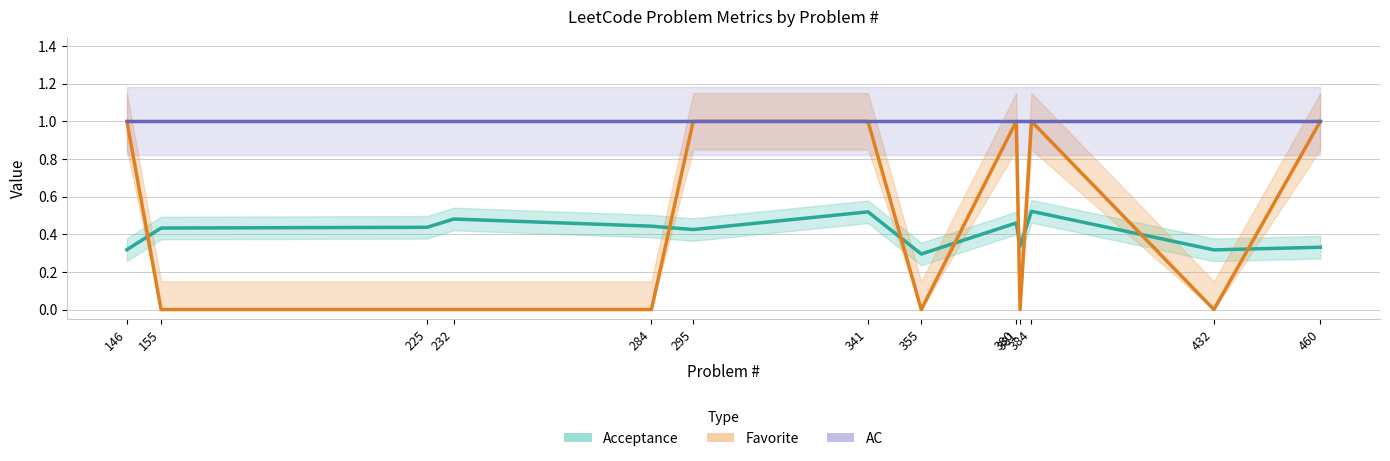

Does the chart have visible grid lines?

Yes